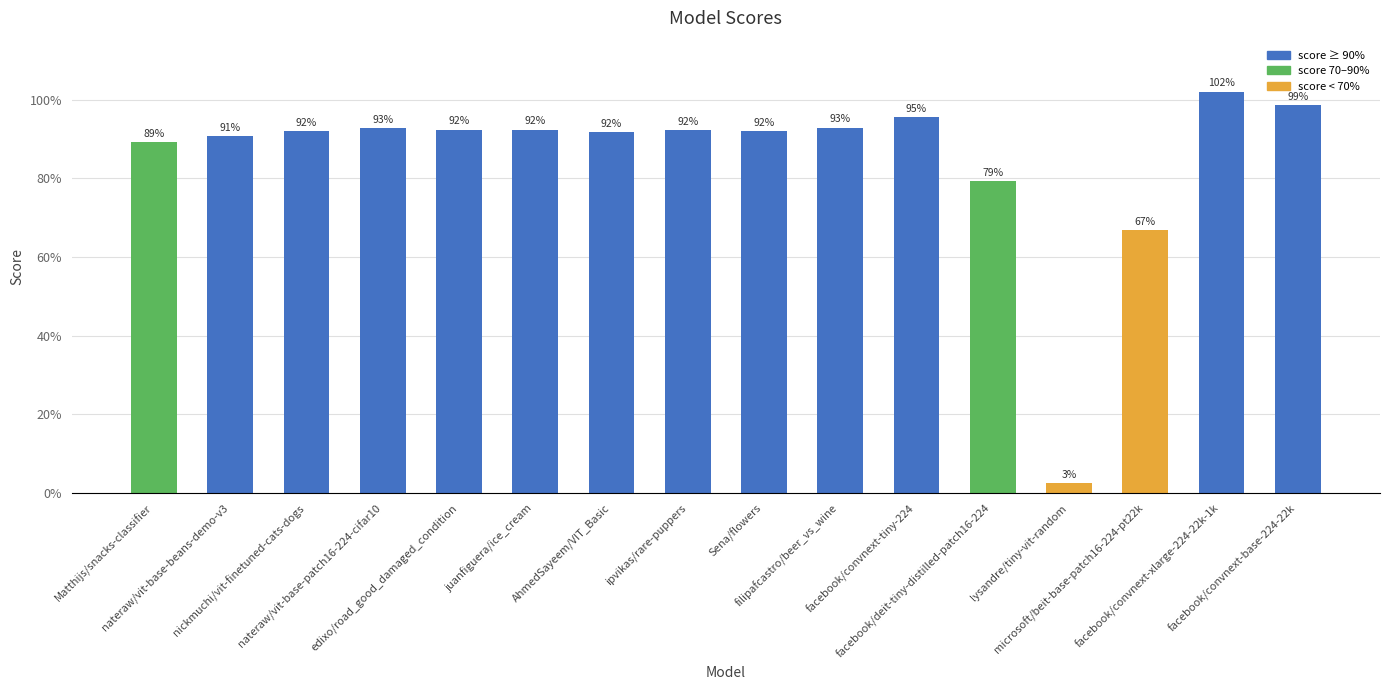

Which category has the lowest value across all series?

lysandre/tiny-vit-random